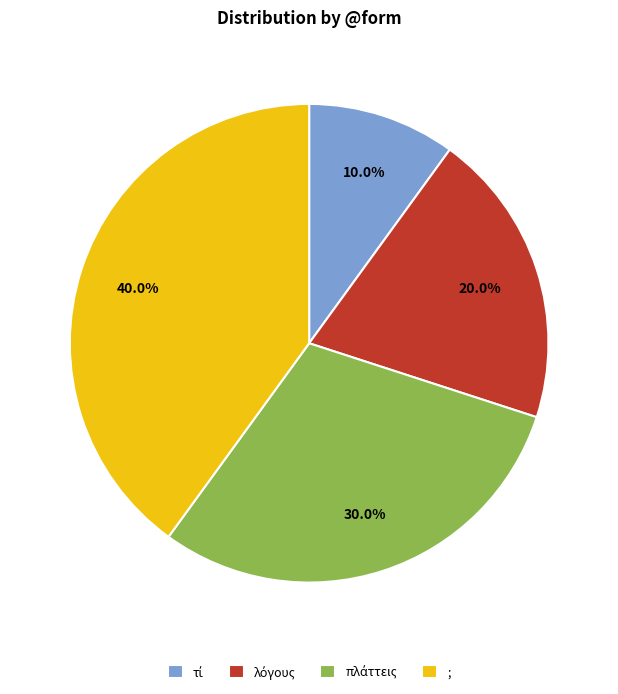

Which slice is the largest?

;